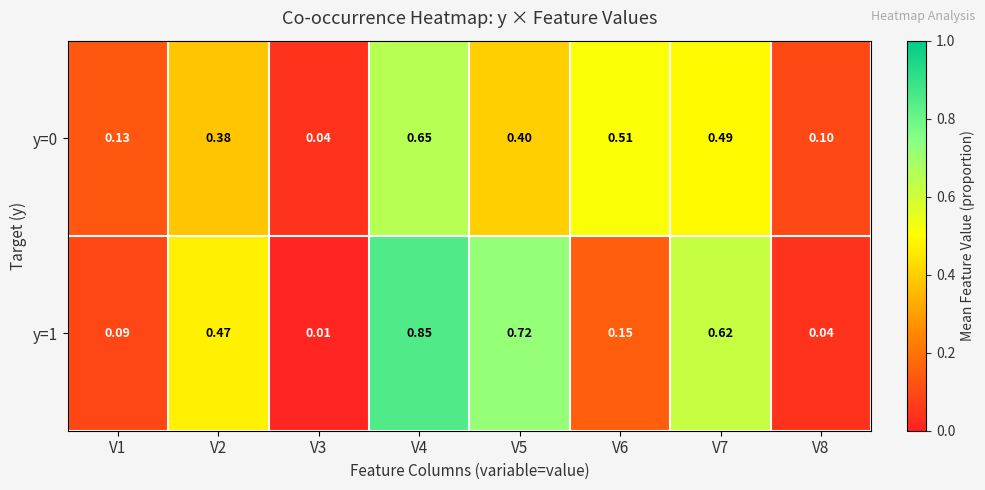

Is the value of y=1 at V7 greater than the value of y=0 at V3?

Yes